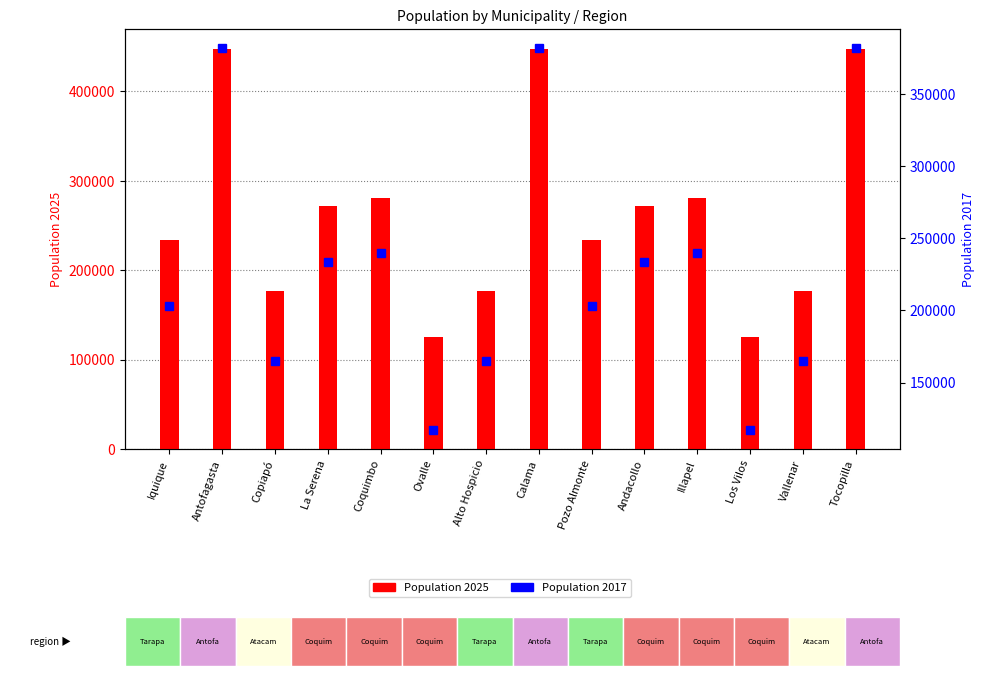

At which label does Population 2017 reach its peak?

Antofagasta